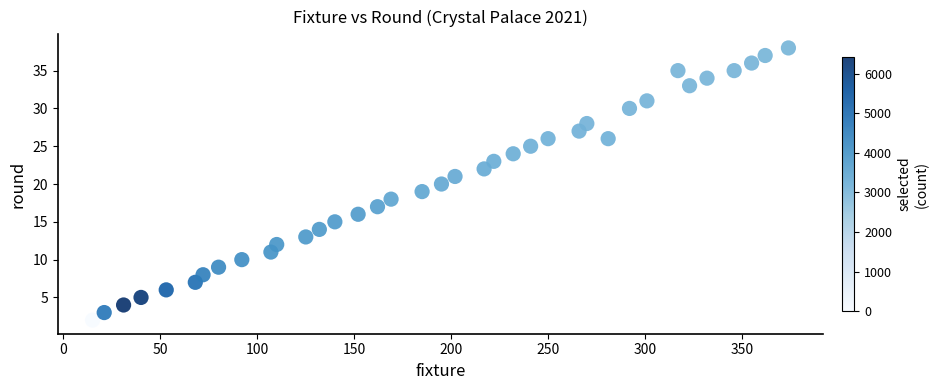

What is the range of Y values (max minus min)?

36